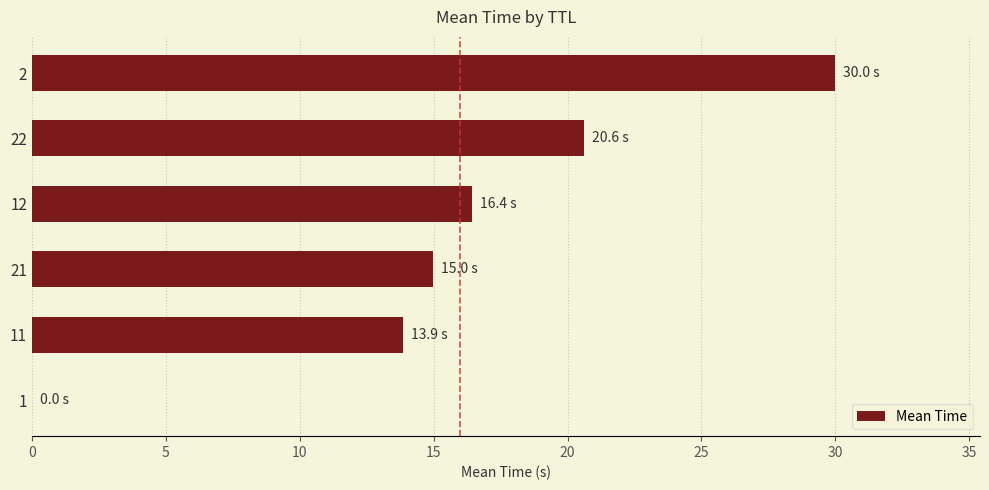

What is the greatest value displayed?

30.0